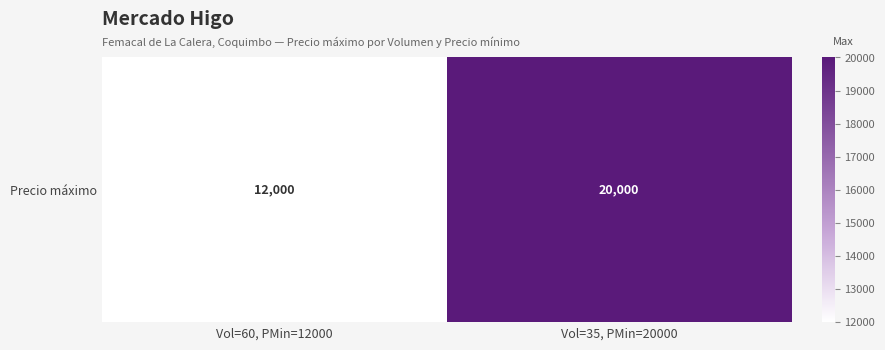

Where is the data nearest to the value 16000?

Vol=60, PMin=12000